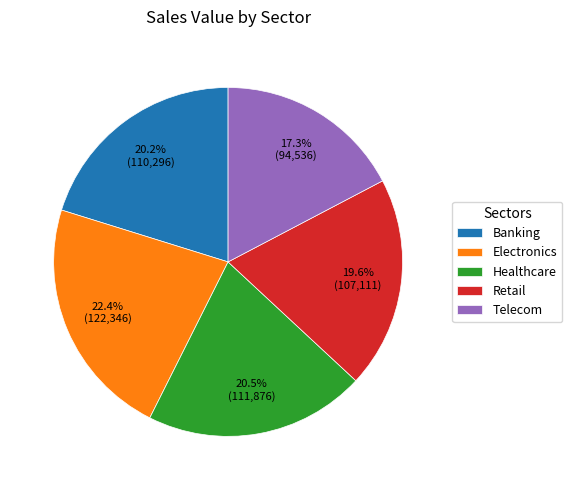

Which slice is the largest?

Electronics